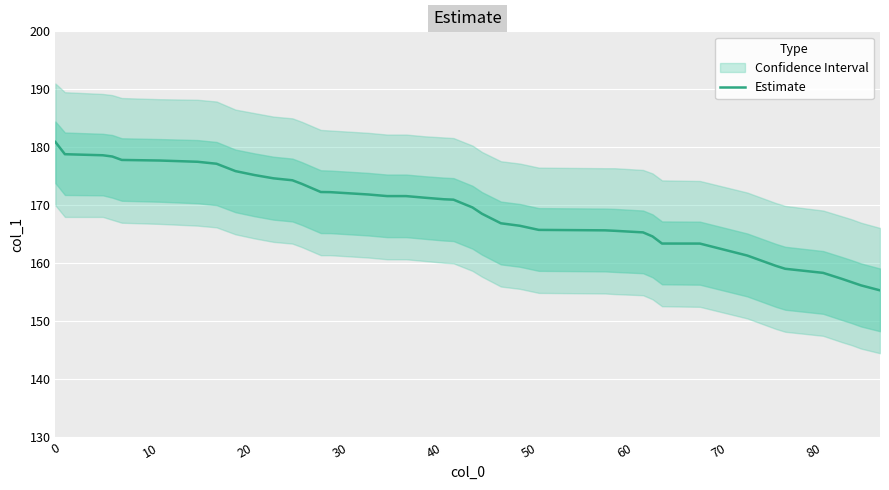

What is the lowest value of the Estimate series?

155.3